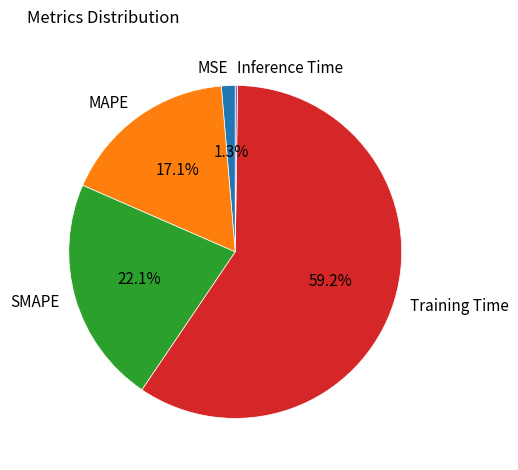

To the nearest percent, what is the average slice percentage?

20%